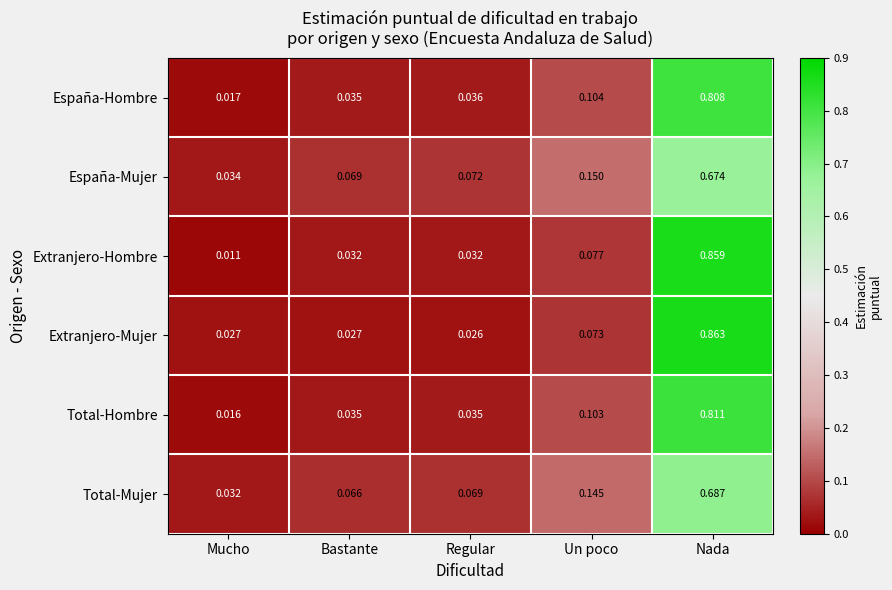

Which series has the largest total across all categories?

Extranjero-Mujer